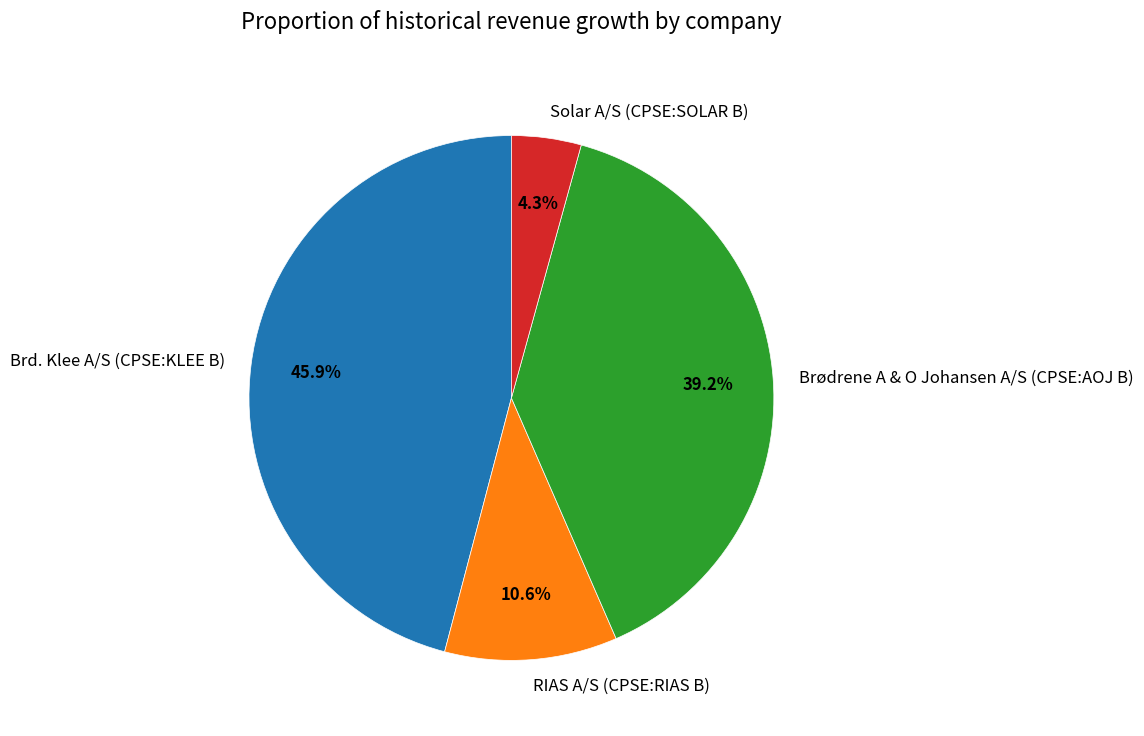

To the nearest percent, what is the average slice percentage?

25%